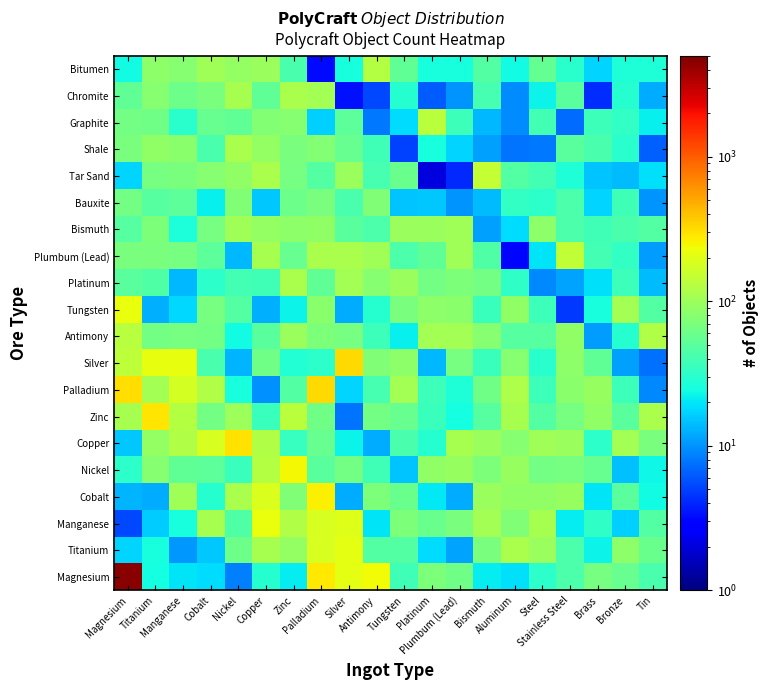

What is the total value across all series at Zinc?

1613.7